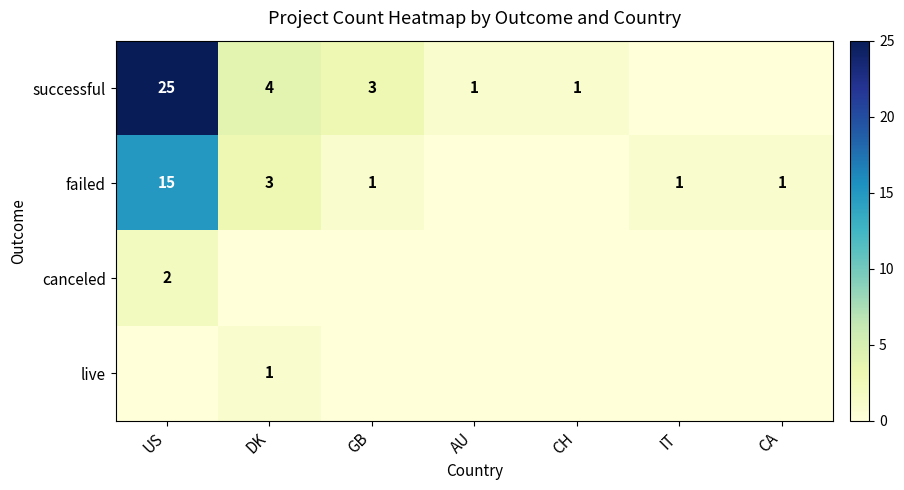

The canceled series shows 2 at US. True or false?

True